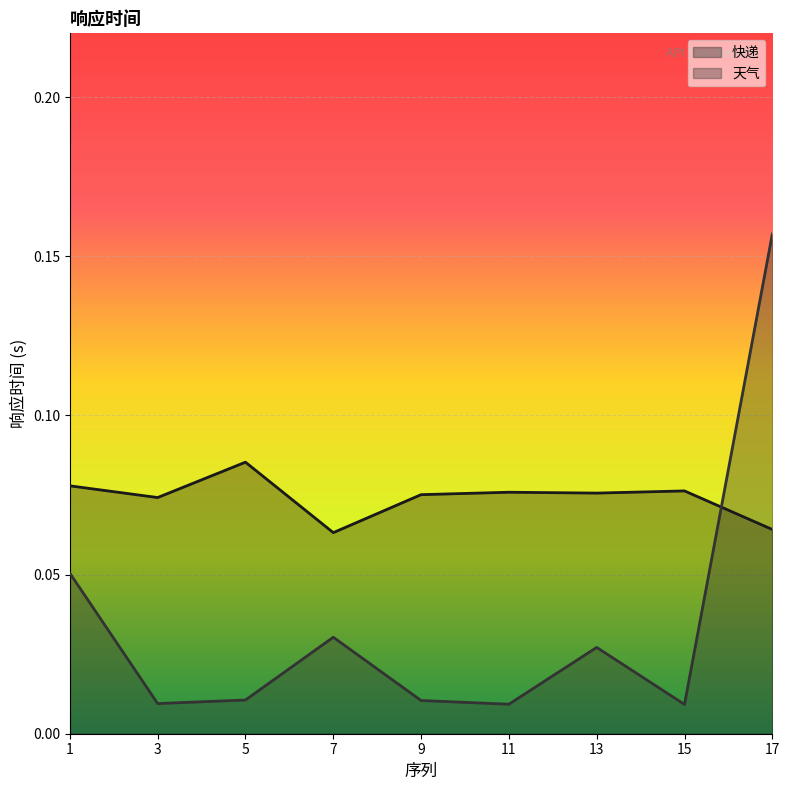

Which series has the largest range (max minus min)?

天气